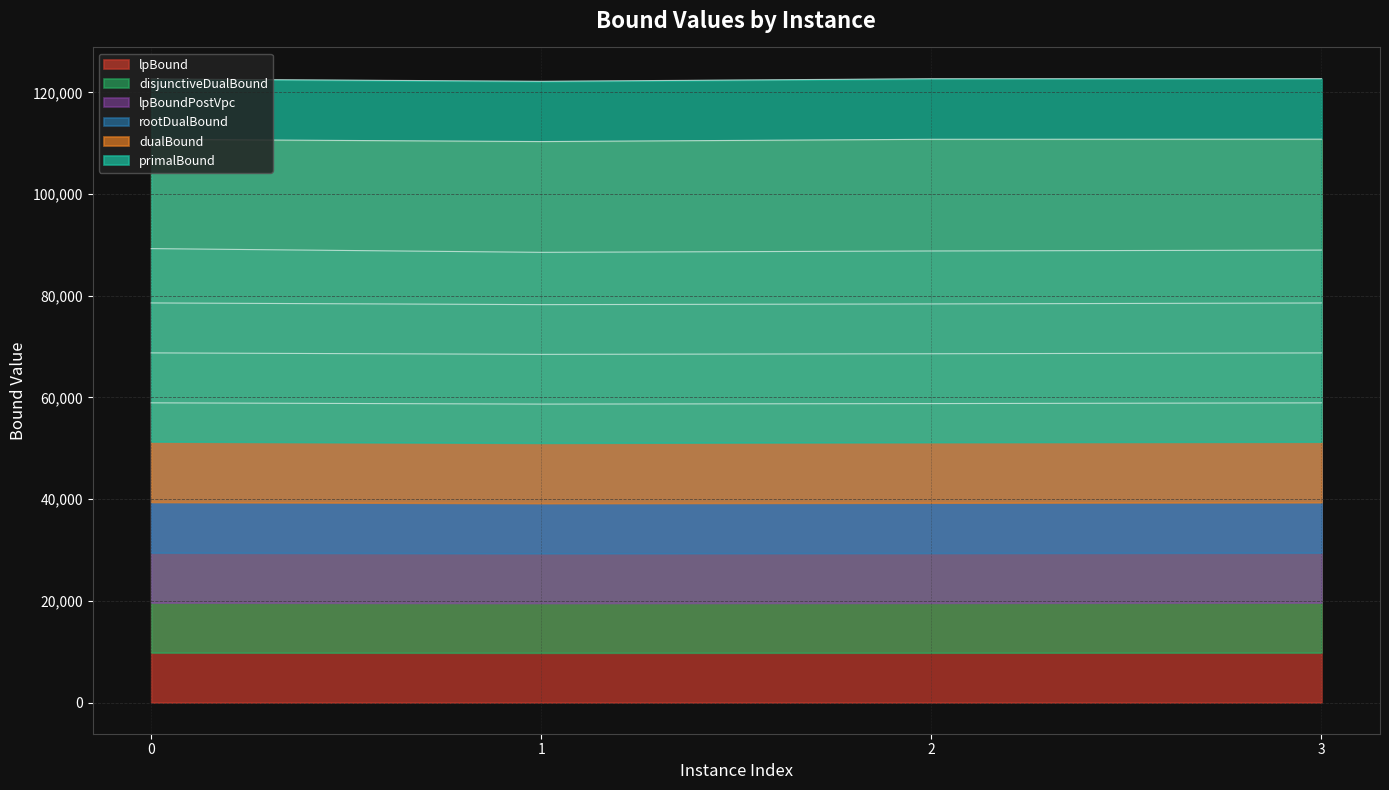

What is the value of the disjunctiveDualBound point at the 3rd from the left?

78390.1